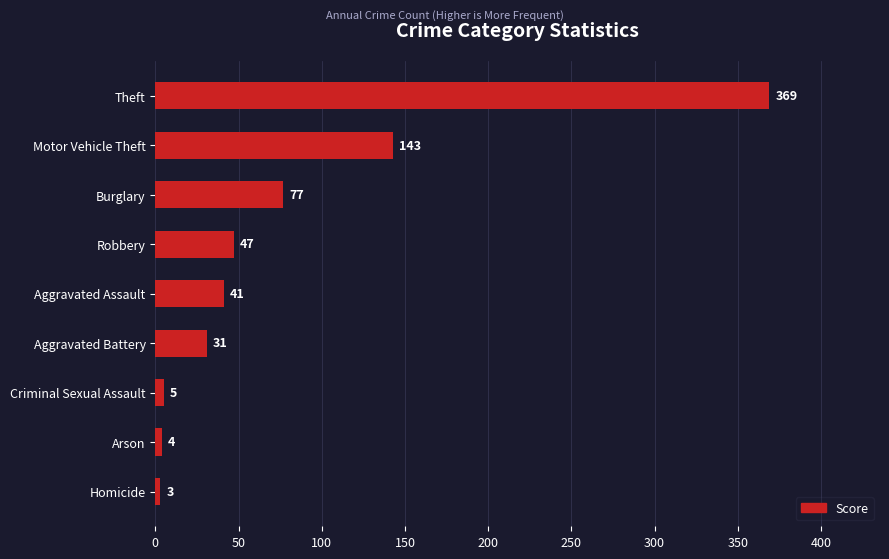

Where is the data nearest to the value 186?

Motor Vehicle Theft